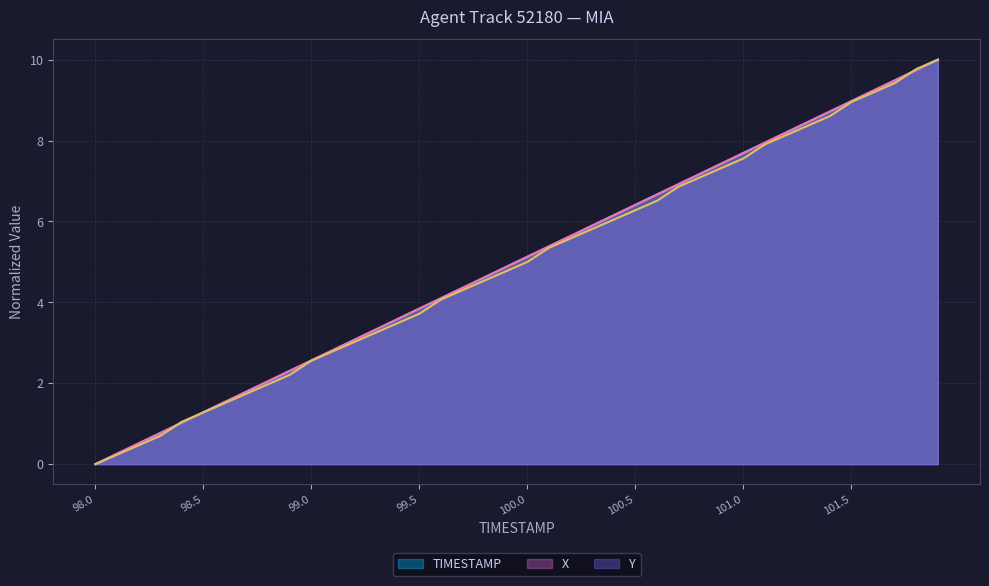

What is the label of the 9th point from the right?

101.1